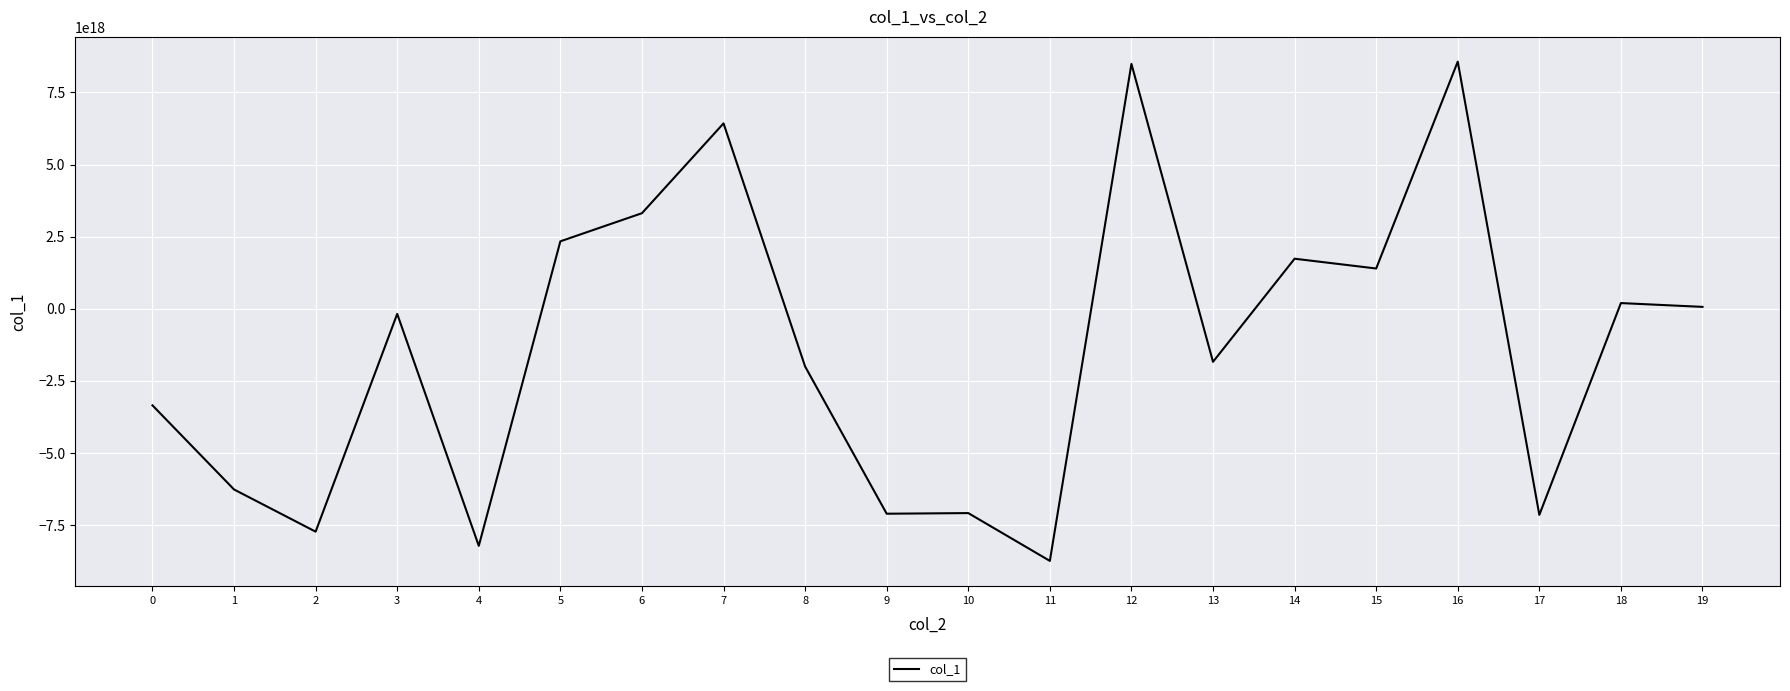

Is it true that the value at 4 is -12727577338200092672?

False